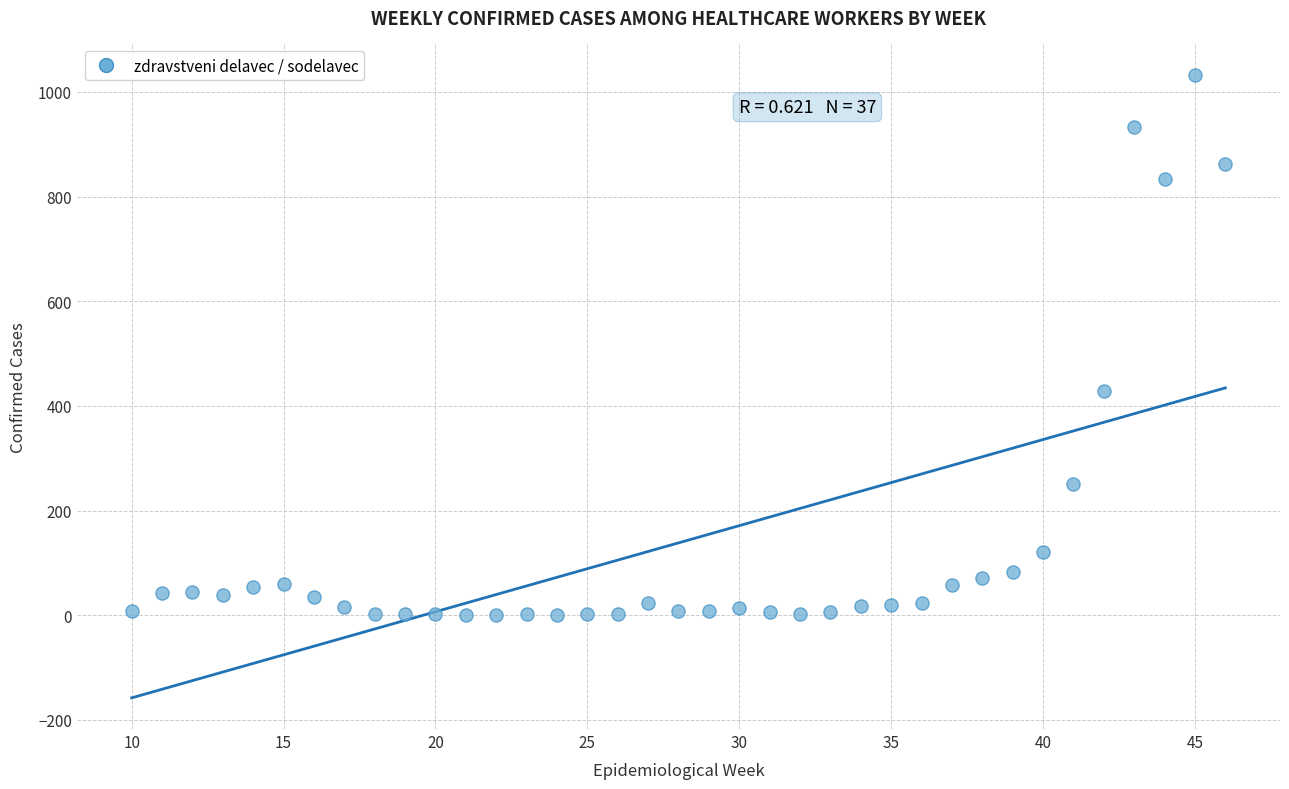

What Y value in the scatter plot is closest to 516?

428